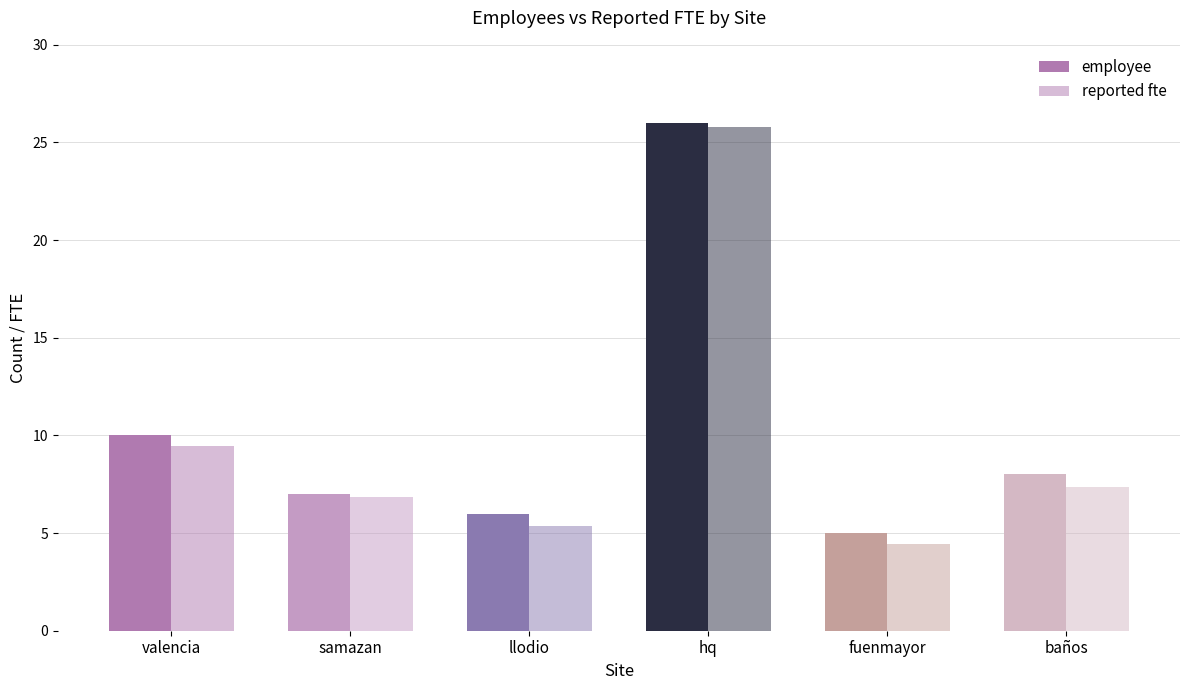

What is the total value across all series at valencia?

19.4